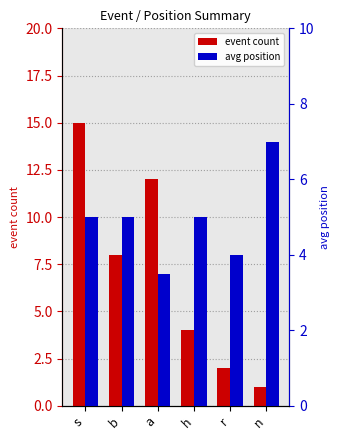

What is the average value of the event count series?

7.0